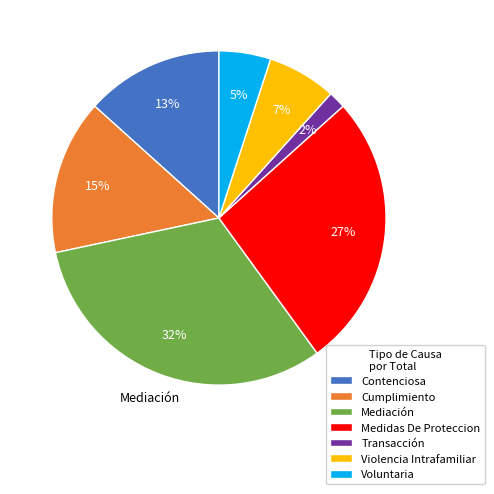

Which has a higher value, Transacción or Medidas De Proteccion?

Medidas De Proteccion